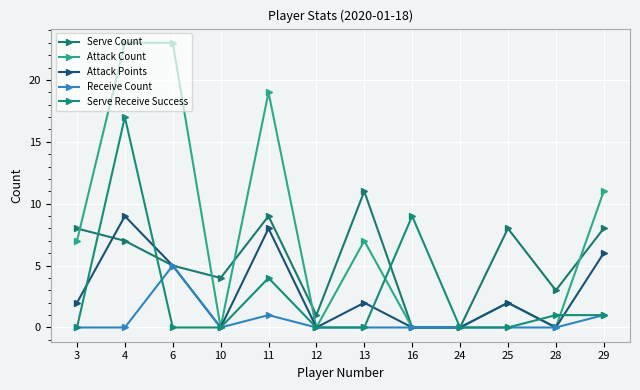

Reading left to right, transcribe all the data shown in this chart.

Serve Count: 3=8	4=7	6=5	10=4	11=9	12=1	13=11	16=0	24=0	25=8	28=3	29=8
Attack Count: 3=7	4=23	6=23	10=0	11=19	12=0	13=7	16=0	24=0	25=2	28=0	29=11
Attack Points: 3=2	4=9	6=5	10=0	11=8	12=0	13=2	16=0	24=0	25=2	28=0	29=6
Receive Count: 3=0	4=0	6=5	10=0	11=1	12=0	13=0	16=0	24=0	25=0	28=0	29=1
Serve Receive Success: 3=0	4=17	6=0	10=0	11=4	12=0	13=0	16=9	24=0	25=0	28=1	29=1